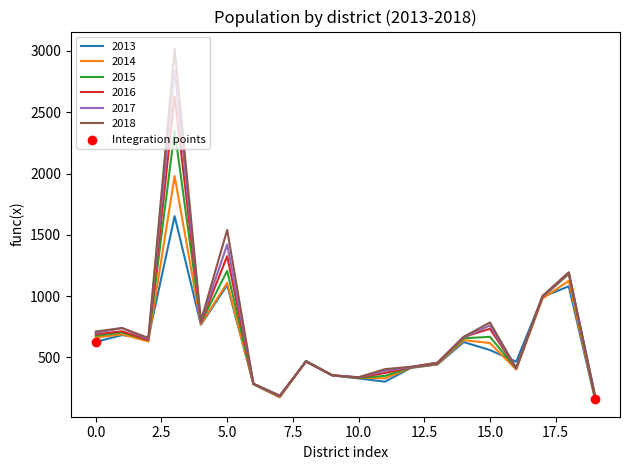

Which series has the widest spread of values?

2018